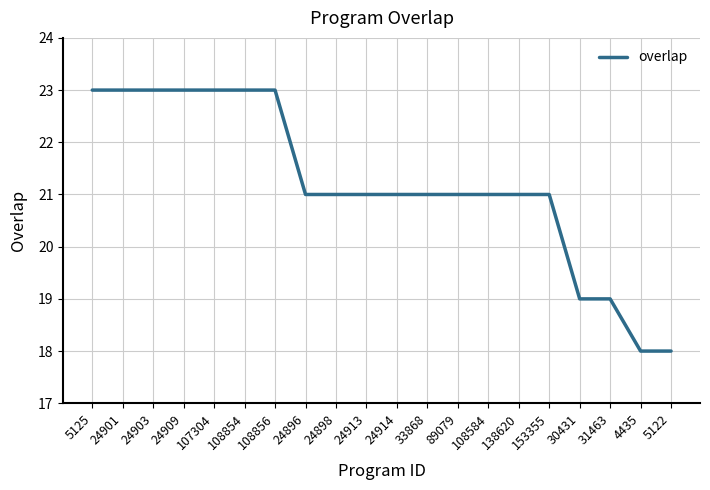

The chart shows a value of 21 at 33868. True or false?

True